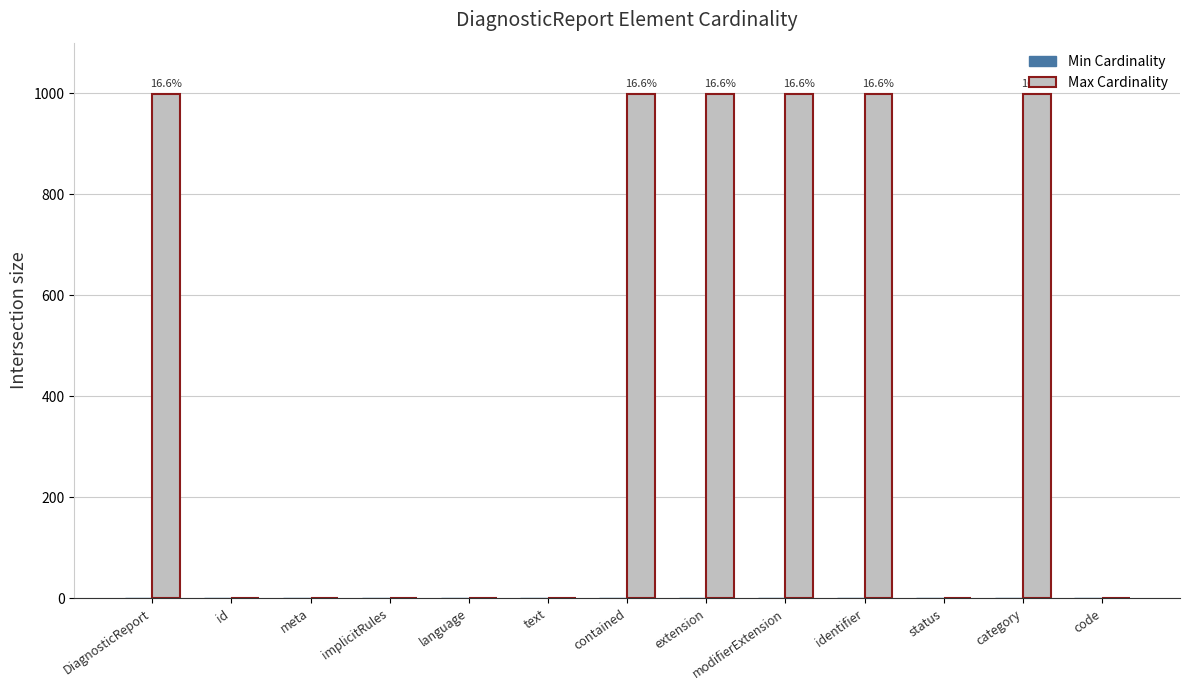

What is the greatest value displayed?

999